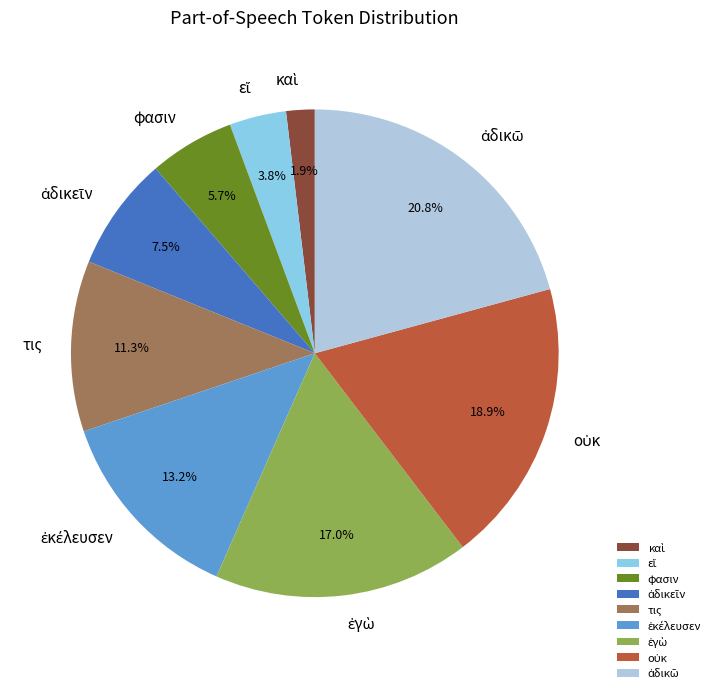

Is there any slice that represents more than half of the pie?

No